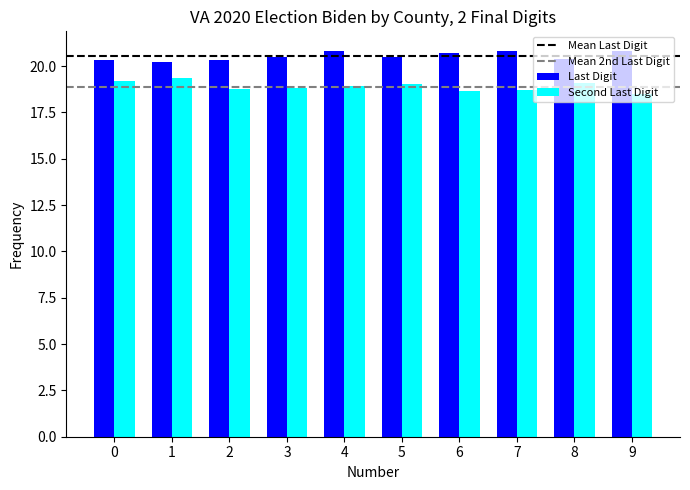

Between 3 and 4, which series saw the biggest shift?

Last Digit